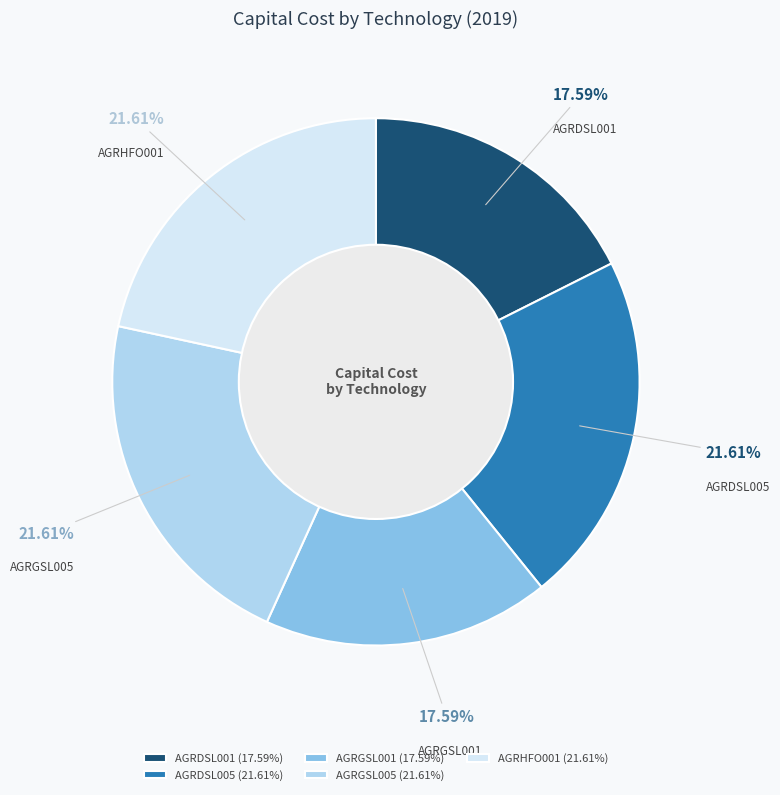

How much of the chart is everything except AGRDSL001?

82.4%